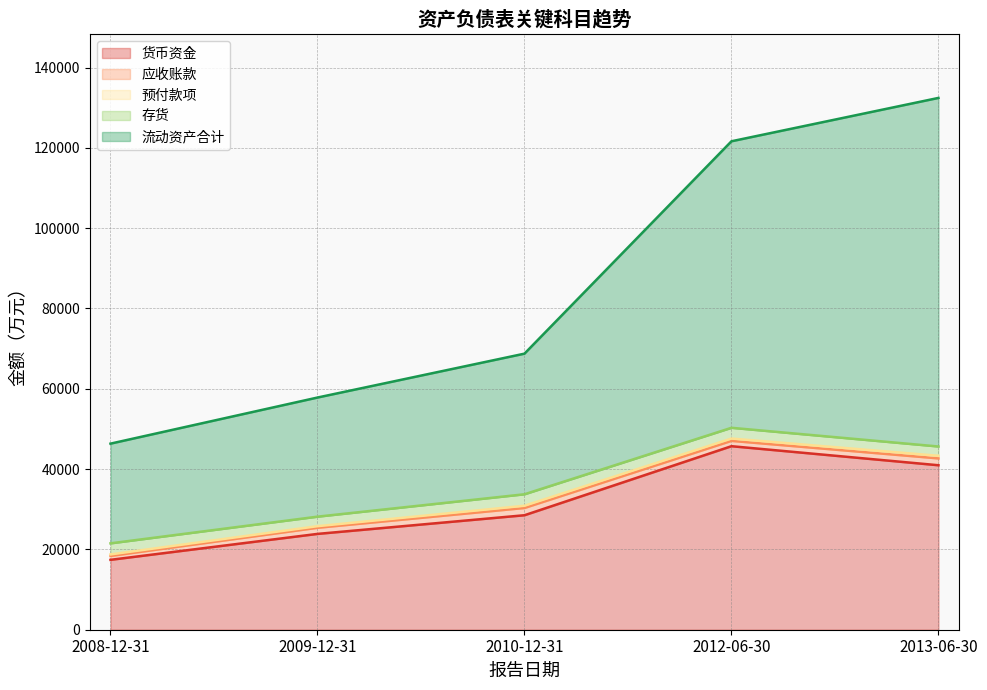

Reading left to right, what are all the values shown in this chart?

货币资金: 2008-12-31=17405	2009-12-31=23862	2010-12-31=28510	2012-06-30=45703	2013-06-30=40959
应收账款: 2008-12-31=973	2009-12-31=1524	2010-12-31=1809	2012-06-30=1329	2013-06-30=1705
预付款项: 2008-12-31=373	2009-12-31=399	2010-12-31=555	2012-06-30=580	2013-06-30=653
存货: 2008-12-31=2759	2009-12-31=2371	2010-12-31=2857	2012-06-30=2675	2013-06-30=2311
流动资产合计: 2008-12-31=24829	2009-12-31=29664	2010-12-31=35018	2012-06-30=71351	2013-06-30=86808